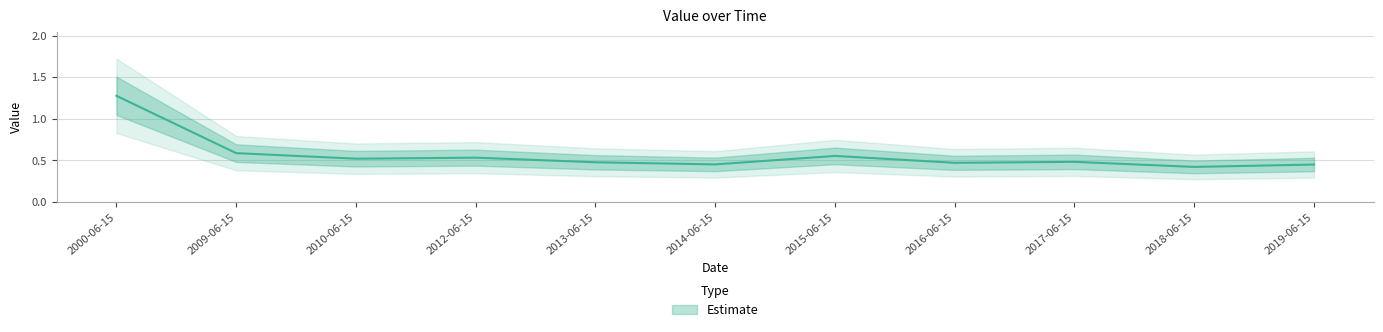

What is the greatest value displayed?

1.3